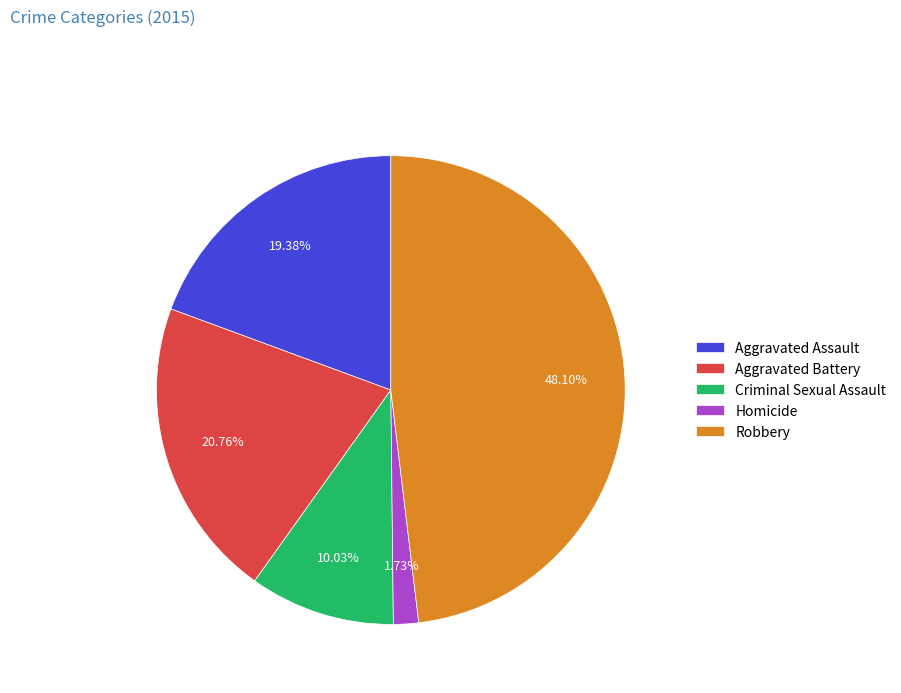

Combined, what portion of the pie is Robbery and Aggravated Assault?

67.5%